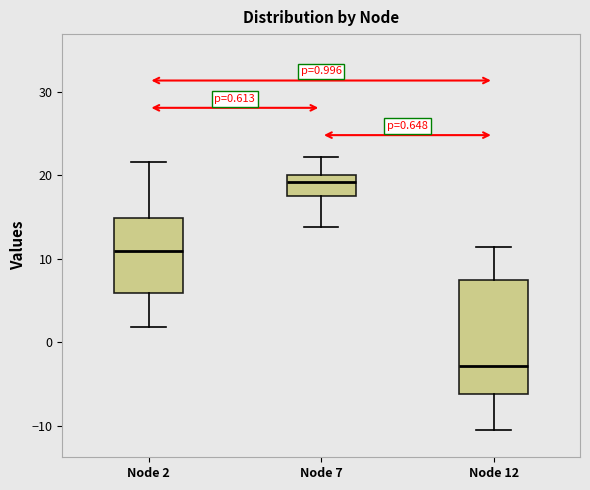

Which box's median line is the highest?

Node 7